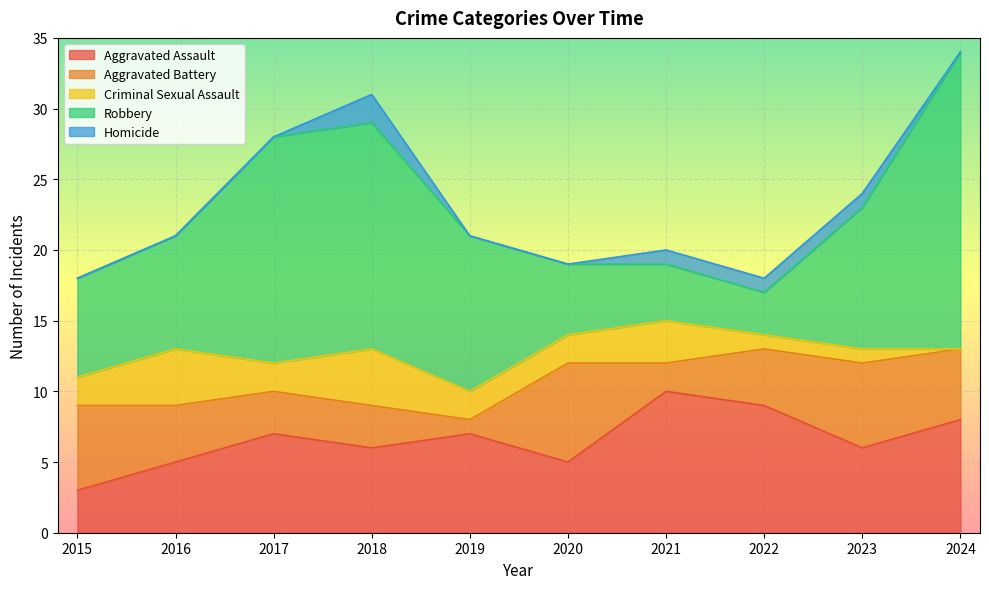

What is the maximum value for Homicide?

2